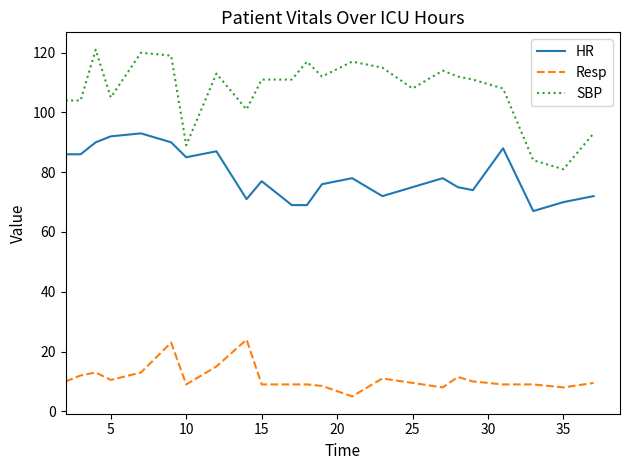

What is the lowest value of the SBP series?

81.0